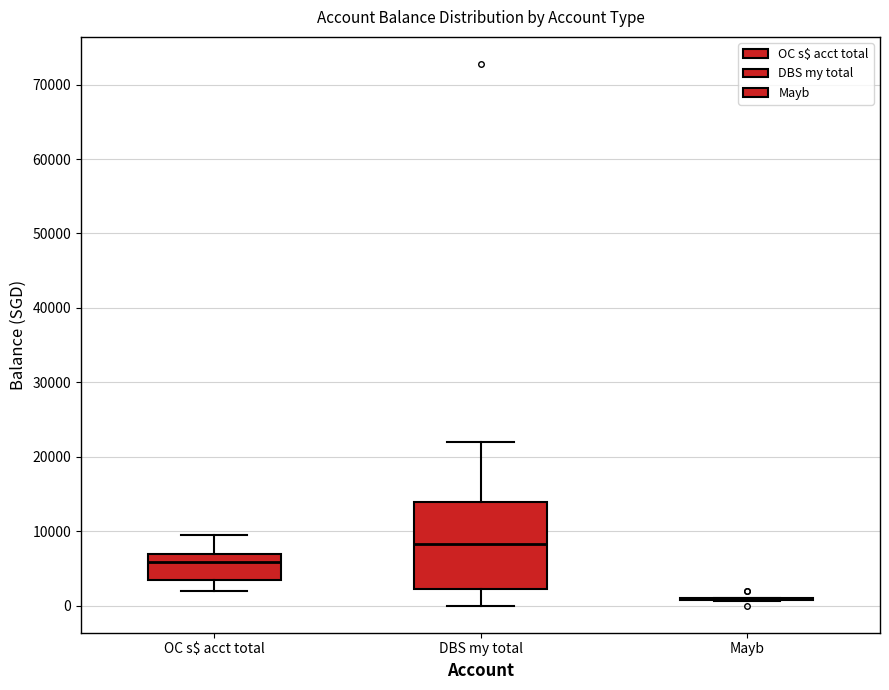

Reading left to right, read every box against the y-axis: the position of its median line, the range the box covers, and the ends of its whiskers. The values are not printed on the chart, so give them approximately, as read against the axis.

OC s$ acct total: median 6000, box 3000 to 7000, whiskers 2000 to 9000
DBS my total: median 8000, box 2000 to 14000, whiskers 0 to 22000
Mayb: box collapsed to a line at 1000, whiskers 1000 to 1000